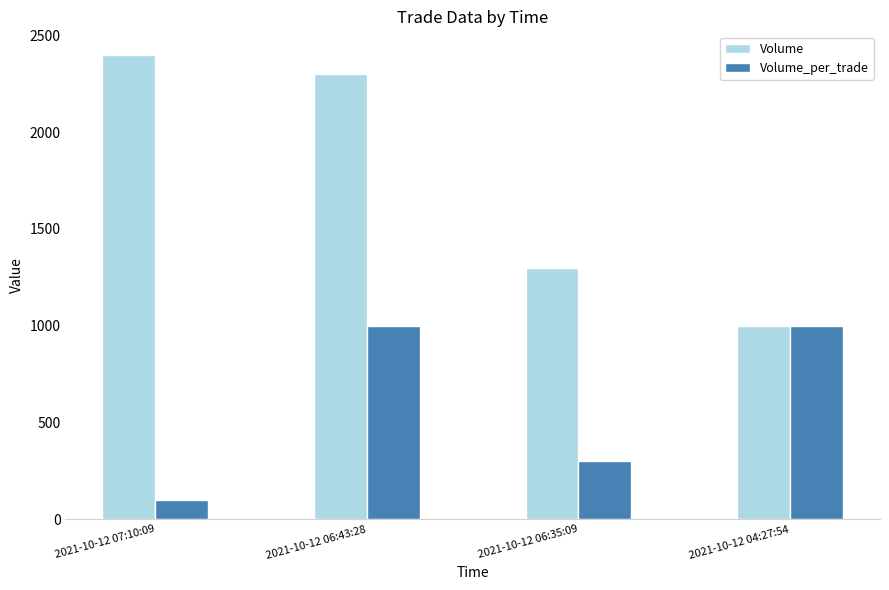

What are all the series names shown in the legend?

Volume, Volume_per_trade